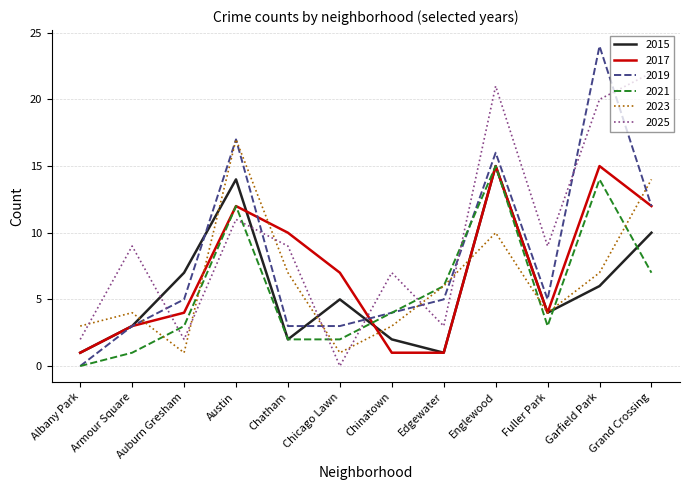

True or false: 2023 has a value of 4 at Austin.

False